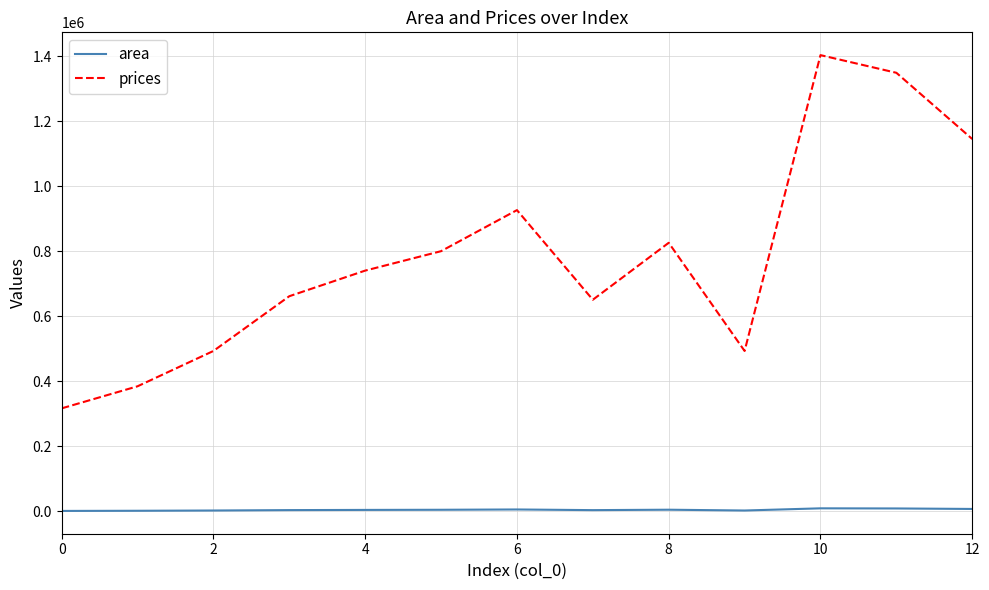

How many lines are shown in the chart?

2